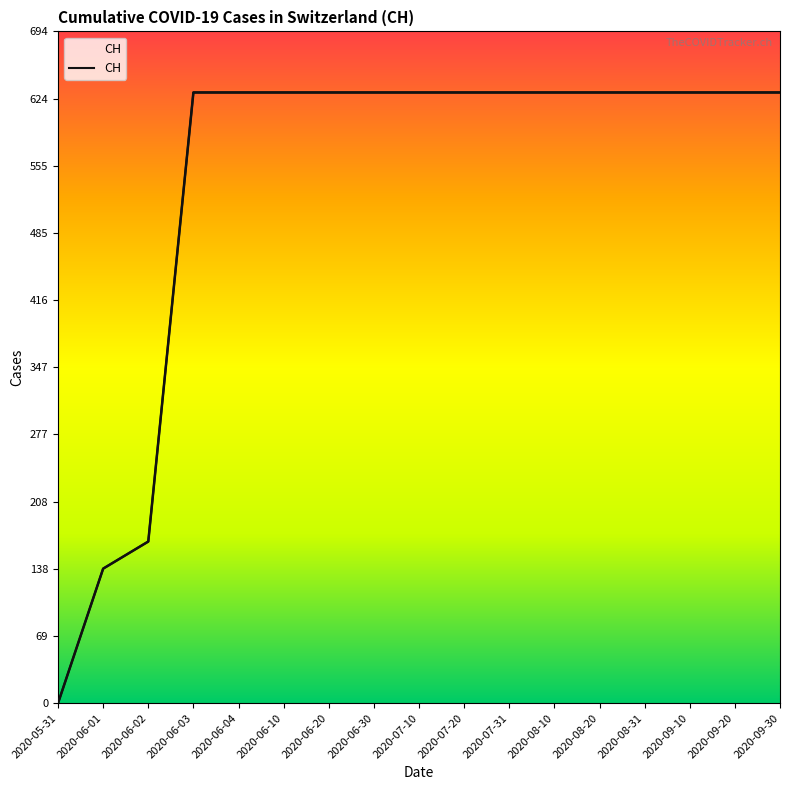

What is the label of the 11th point from the right?

2020-06-20